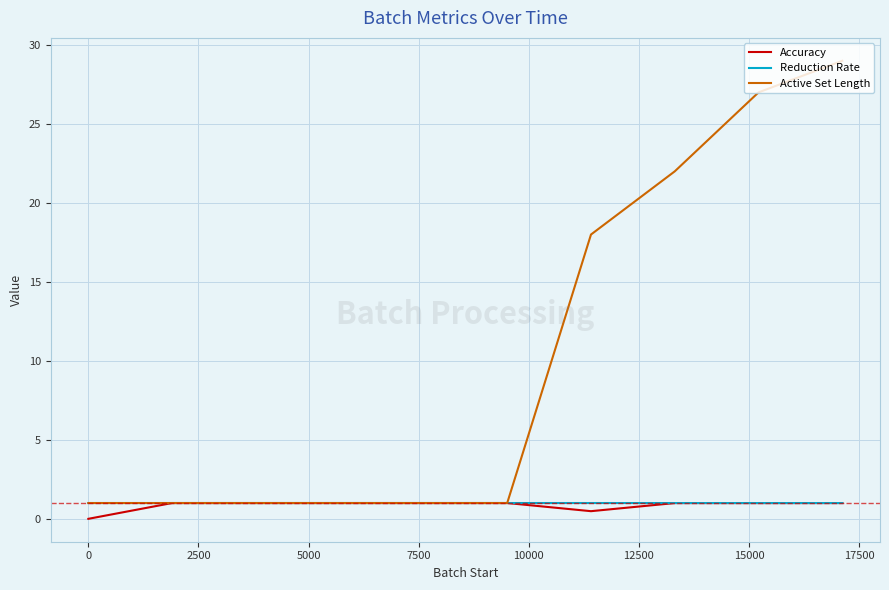

Which series has the largest range (max minus min)?

Active Set Length